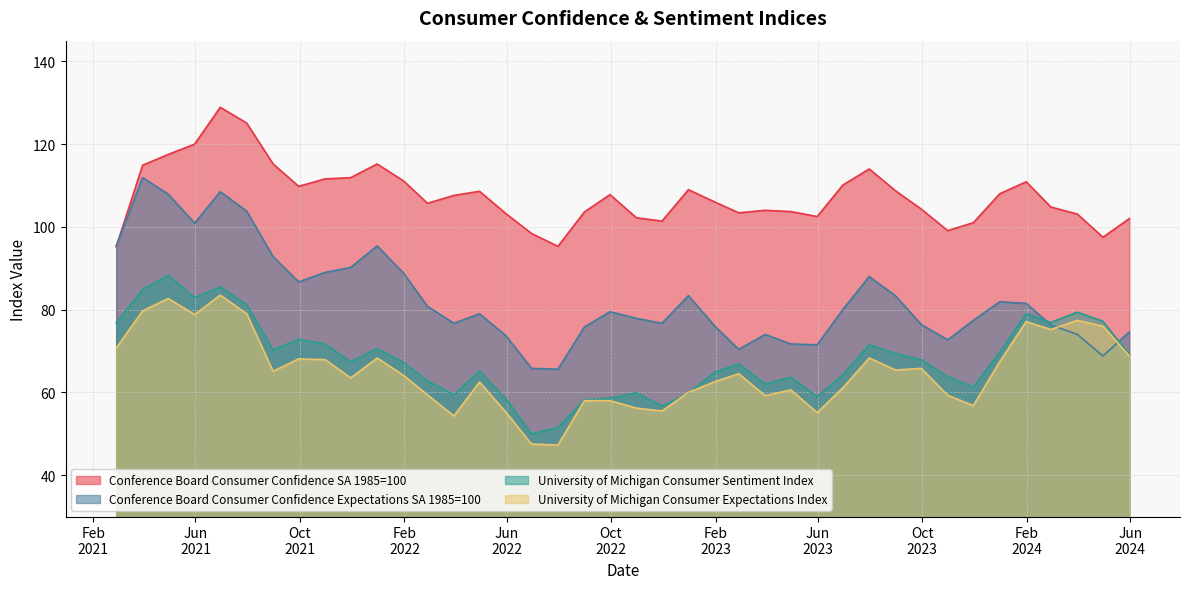

The value of Conference Board Consumer Confidence Expectations SA 1985=100 at 2 is 16.5. True or false?

False